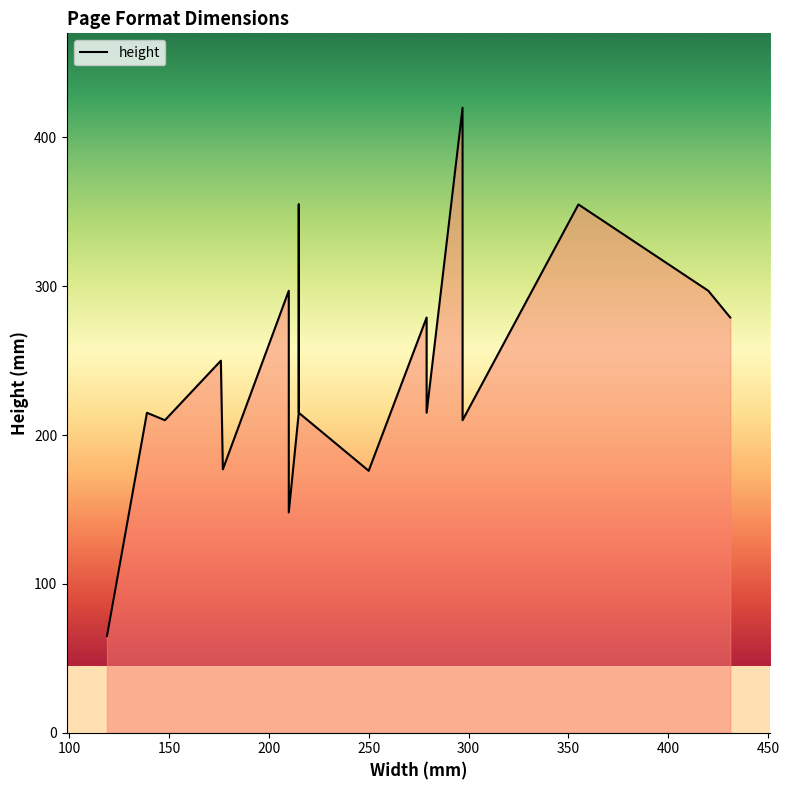

Is it true that the value at a4_l is 284?

False